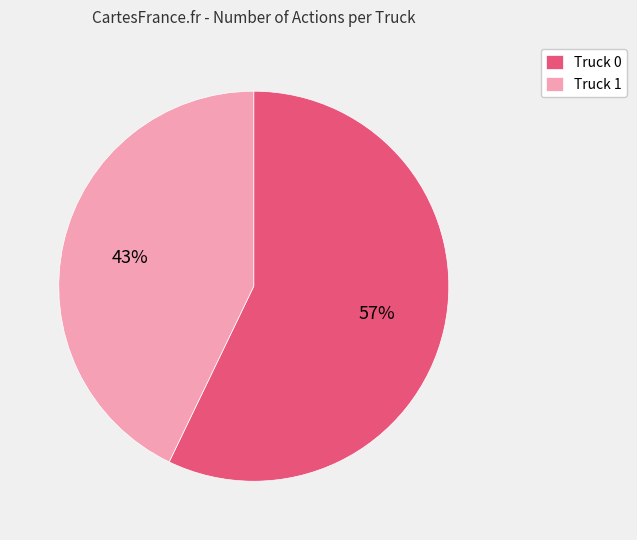

How many segments does this pie chart have?

2